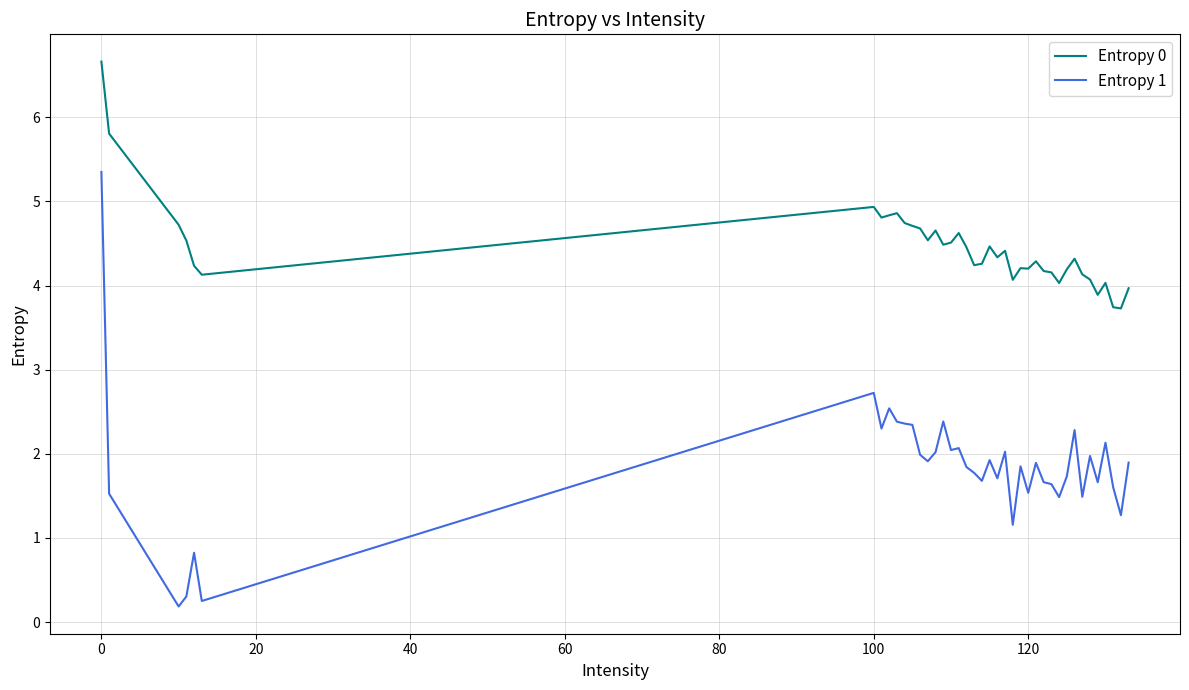

What is the maximum value for Entropy 0?

6.7